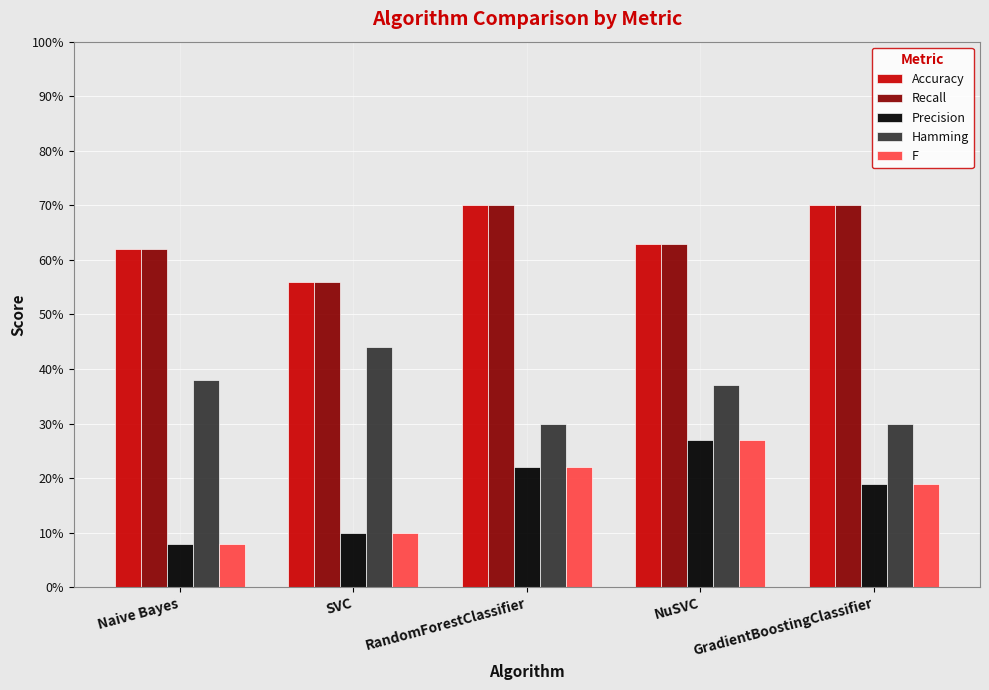

Which label corresponds to the largest value in the chart?

RandomForestClassifier